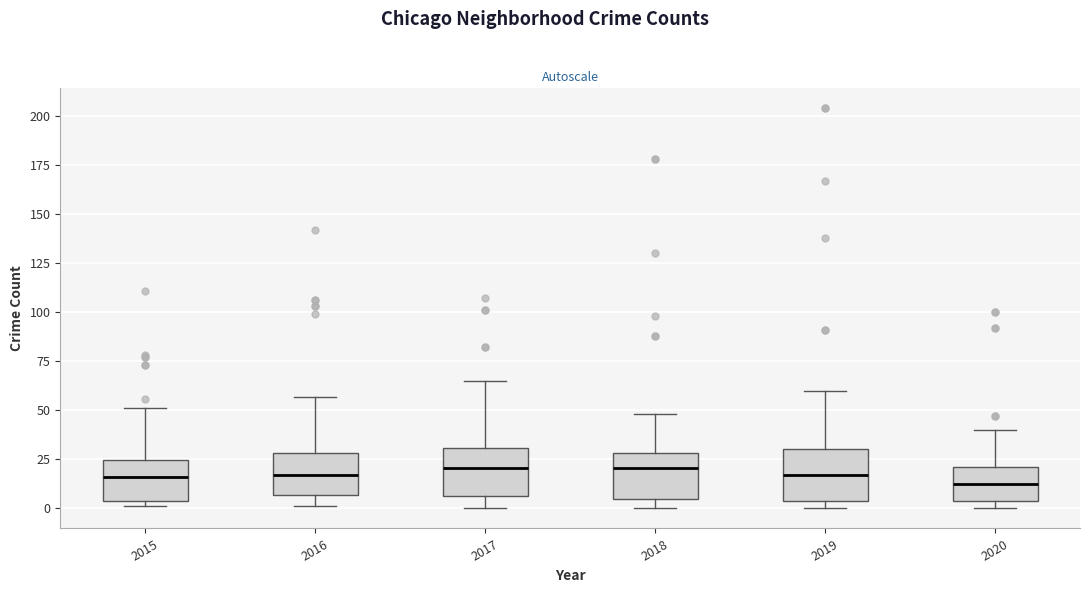

Where is the upper edge of the box at x = 2018 on the y-axis? The values are not printed on the chart, so give them approximately, as read against the axis.

30